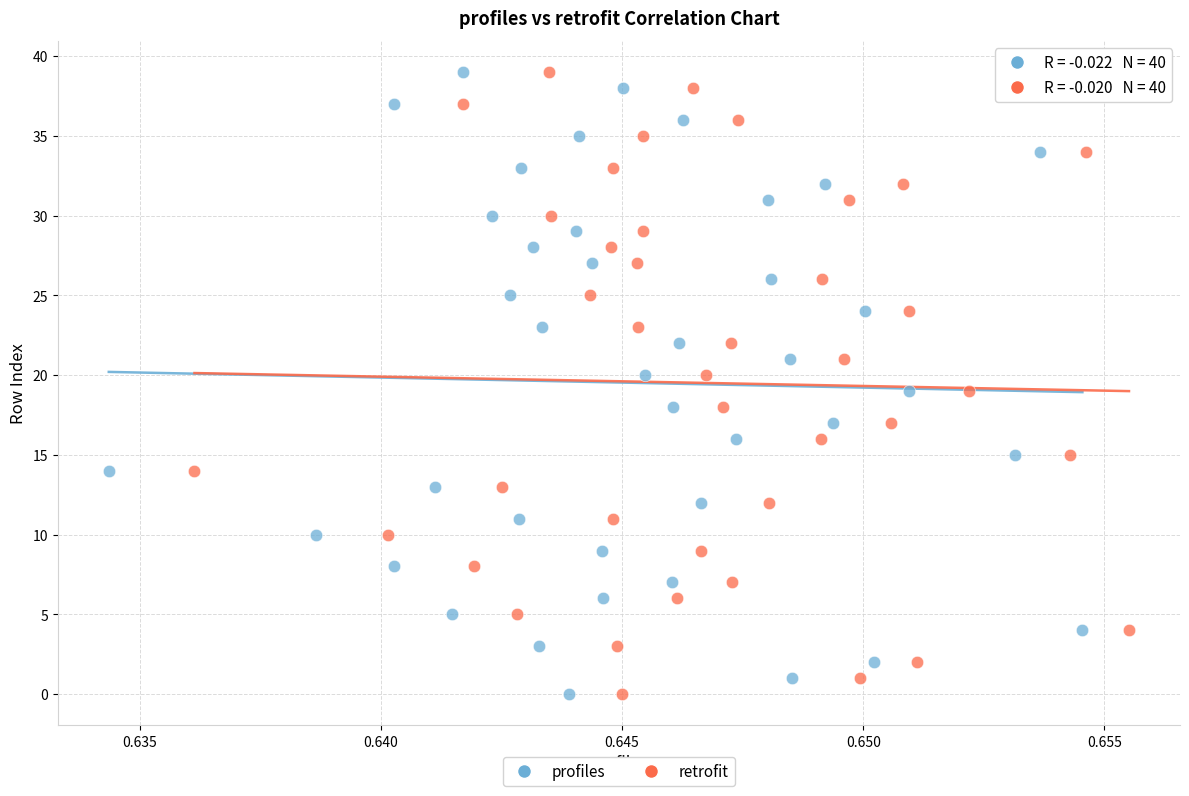

What are all the series names shown in the legend?

profiles, retrofit